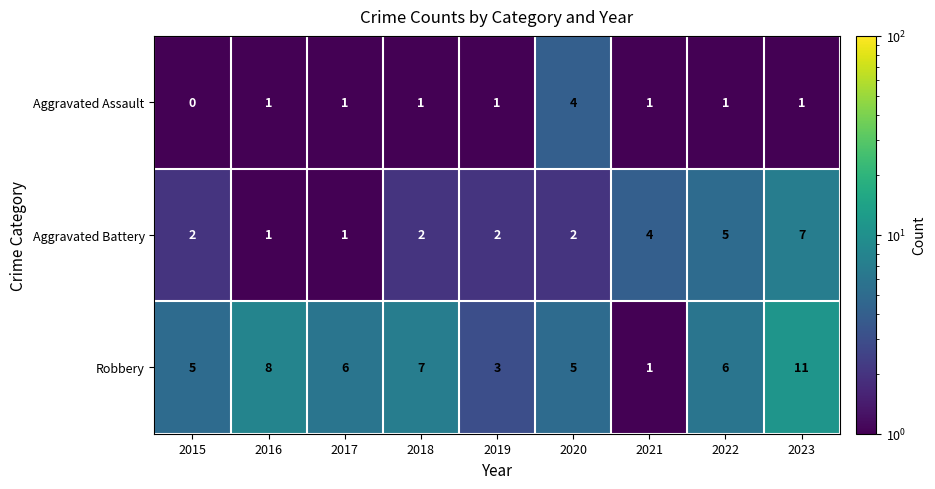

How many categories are shown in the chart?

9